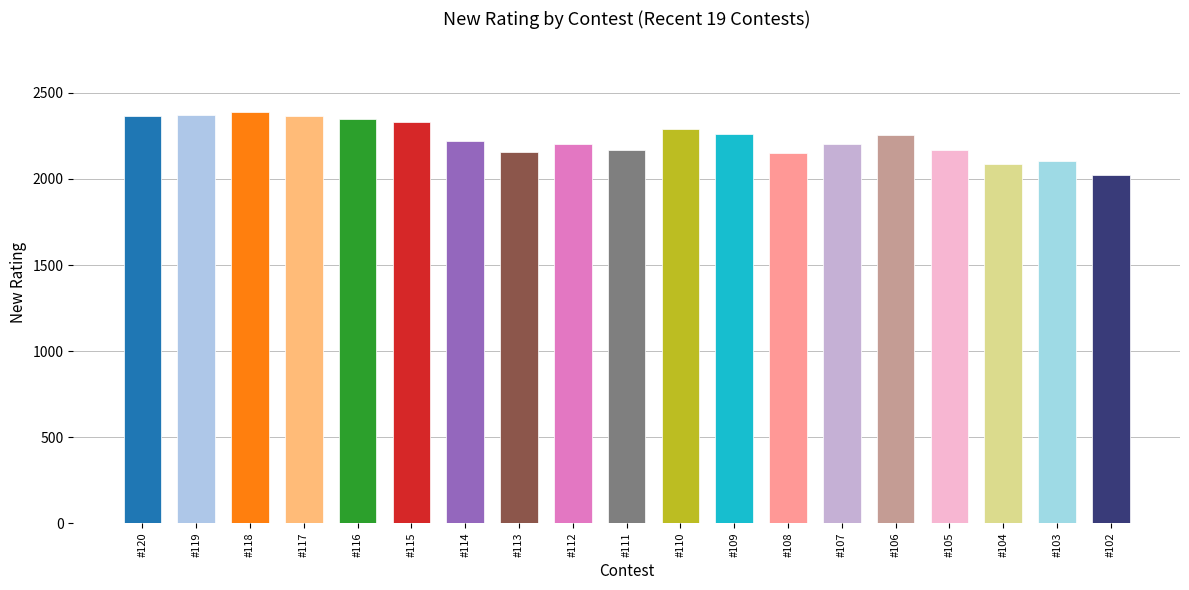

What is the difference between the maximum and second lowest values?

302